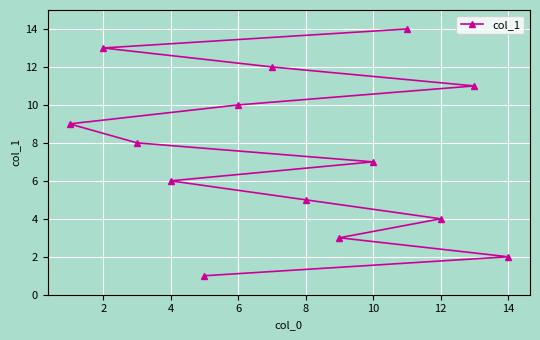

What is the maximum value shown in the chart?

14